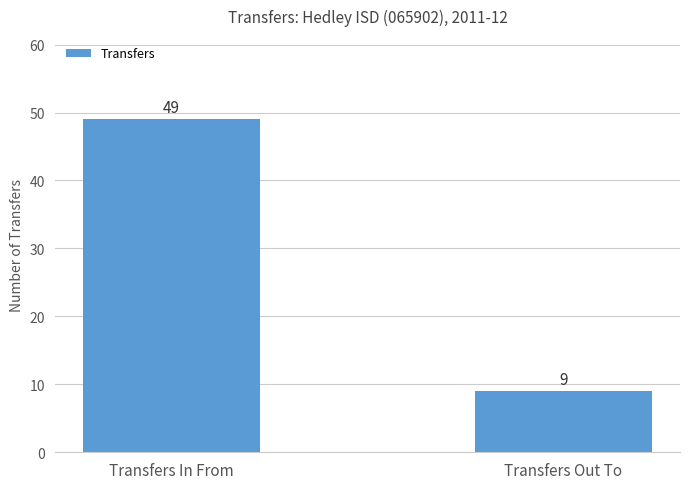

Approximately how many times larger is the value at Transfers Out To compared to Transfers In From?

0.2